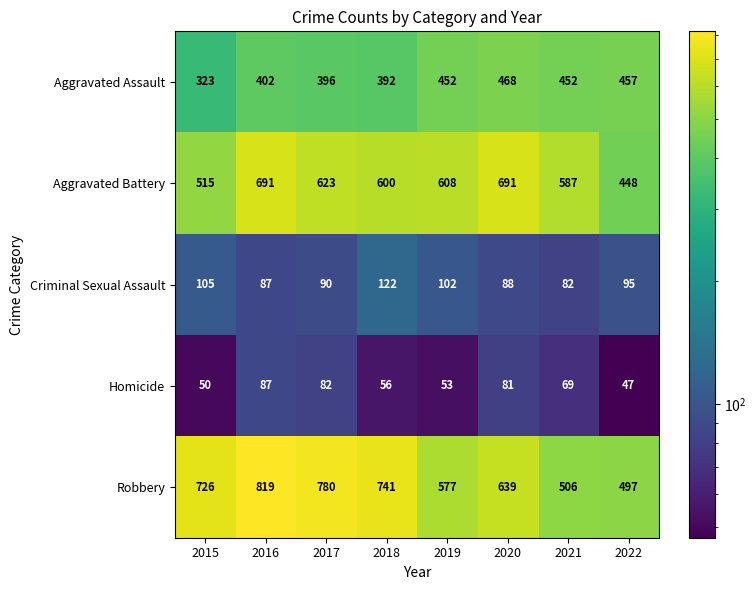

The Criminal Sexual Assault series shows 95 at 2022. True or false?

True